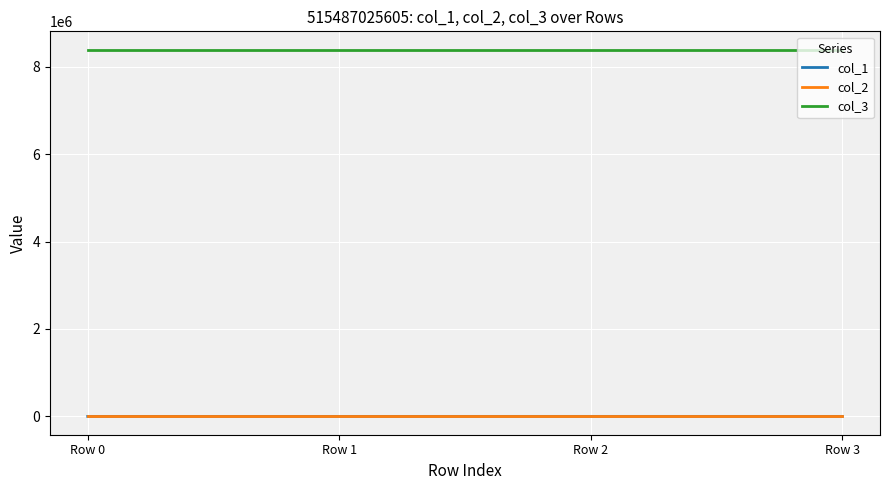

Which series has the largest total across all categories?

col_3